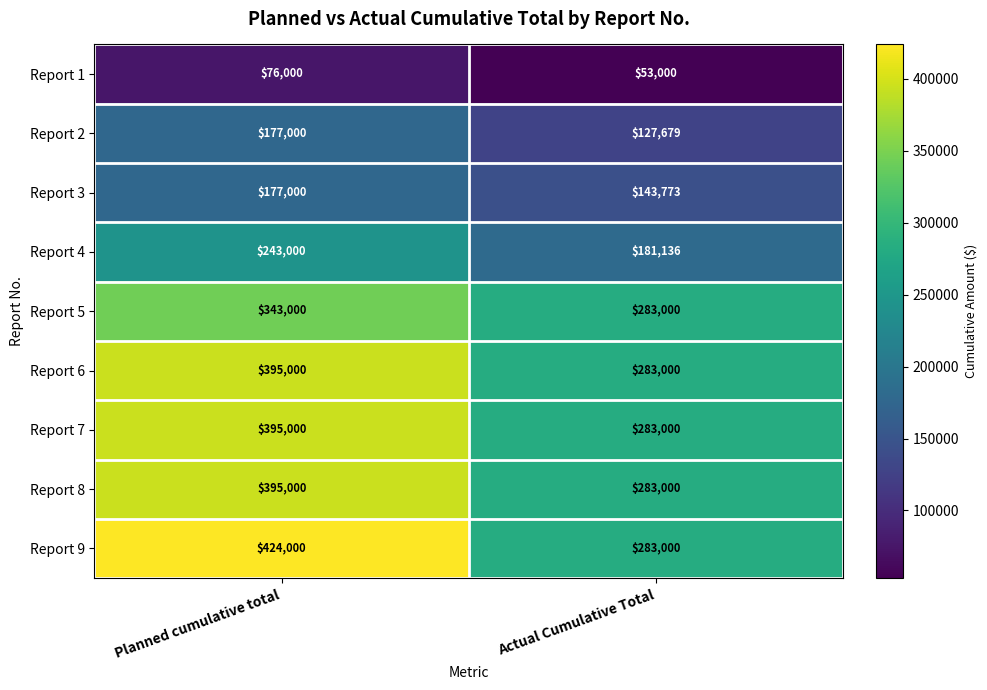

At which label is Report 3 closest to 160386?

Actual Cumulative Total